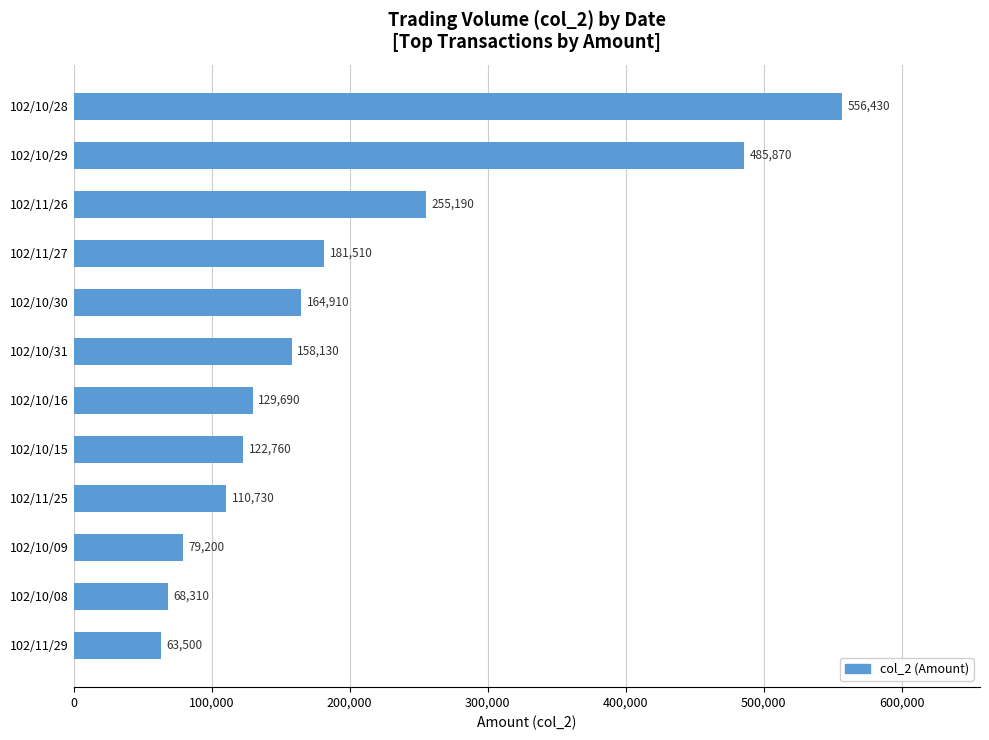

What is the average value?

198019